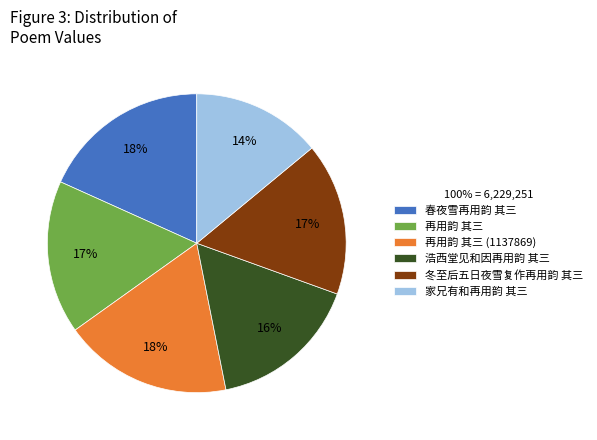

Is it true that 浩西堂见和因再用韵 其三 is 4% of the pie?

False